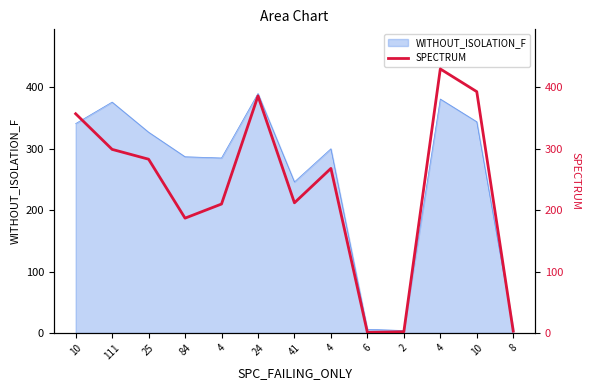

What is the minimum value shown in the chart?

1